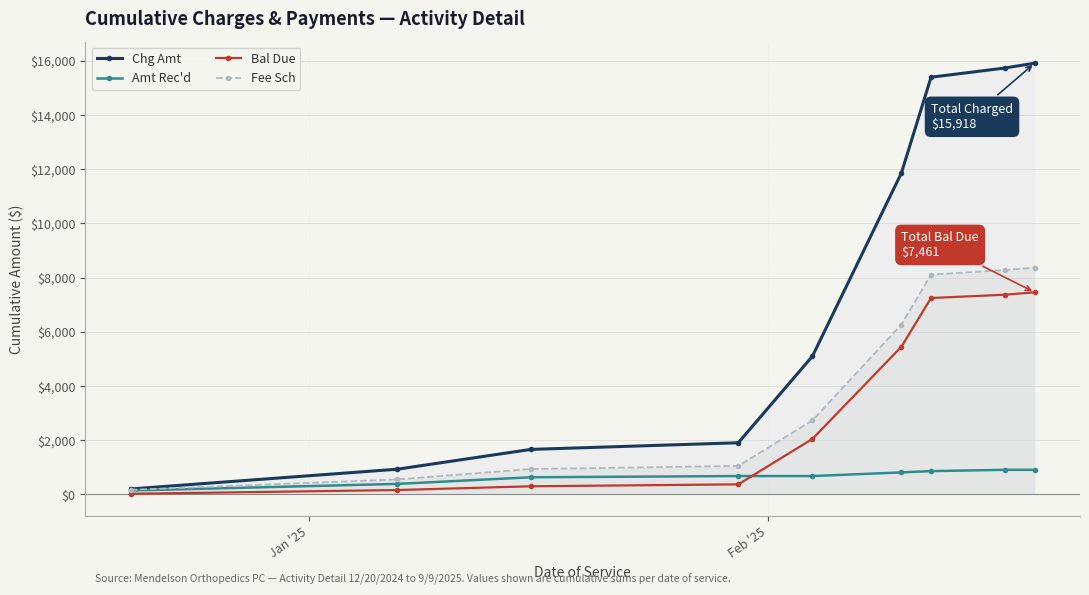

Which series has the largest total across all categories?

Chg Amt